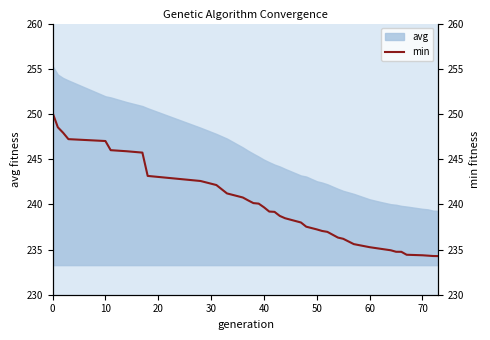

What is the lowest value of the avg series?

239.3